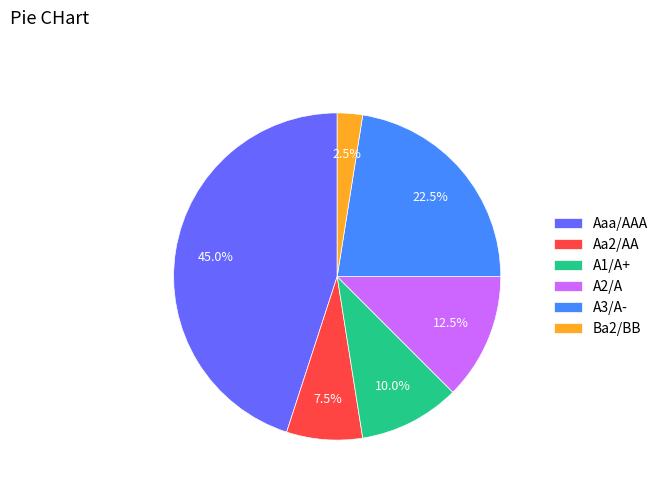

How much of the chart is everything except A1/A+?

90.0%